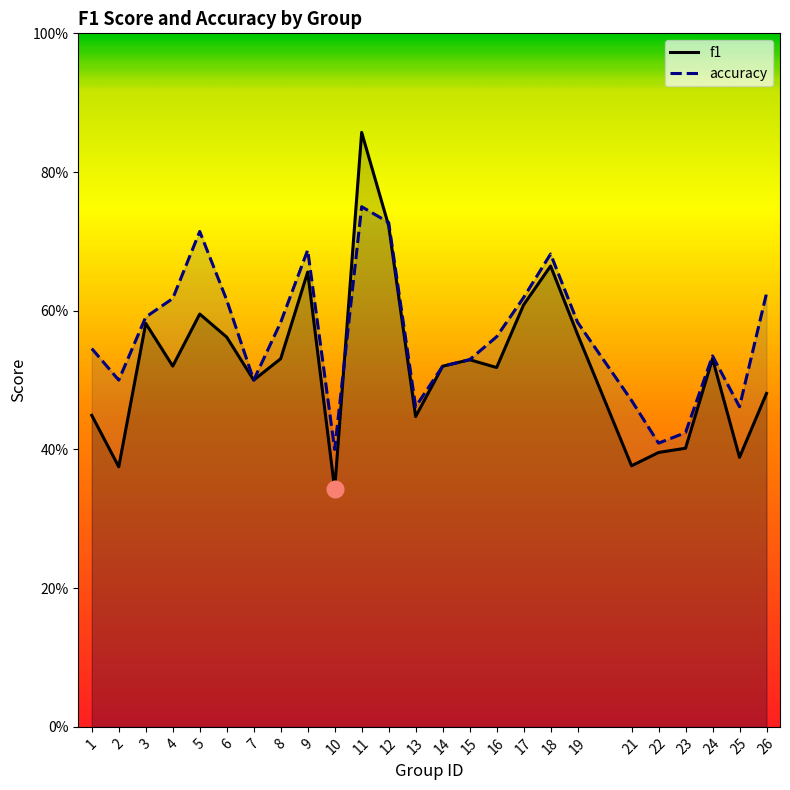

In f1, how many points are higher than both neighbors (excluding endpoints)?

7